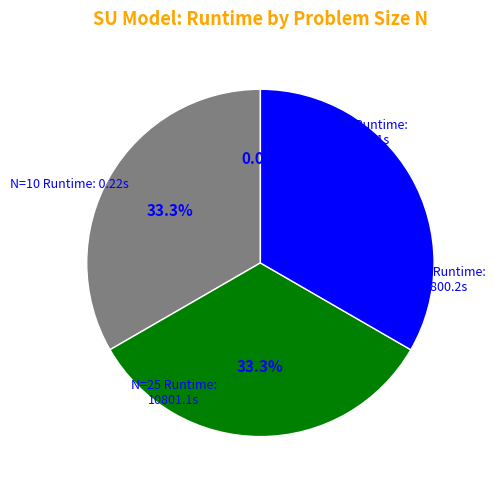

Is the sum of N=15 and N=25 greater than half?

Yes